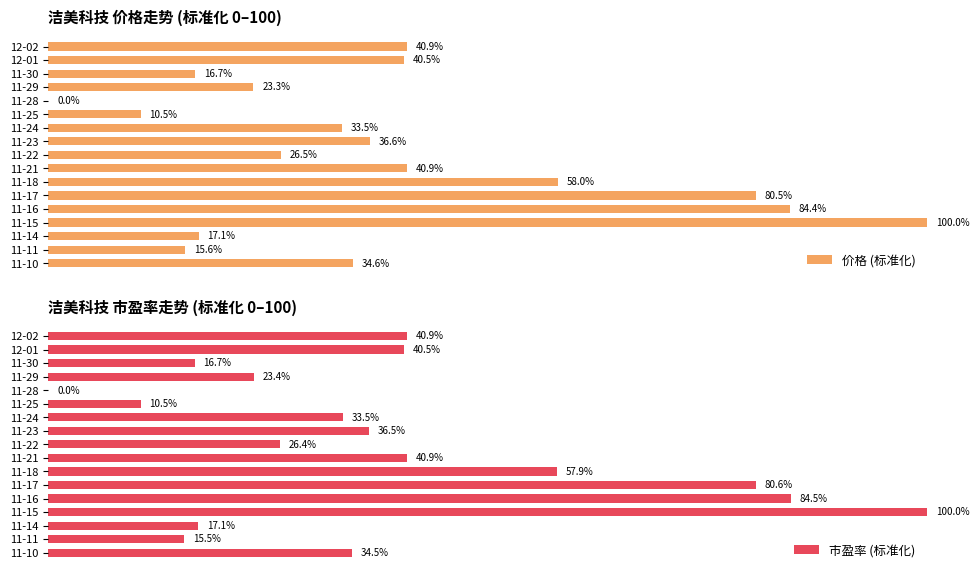

Does the chart contain any negative values?

No